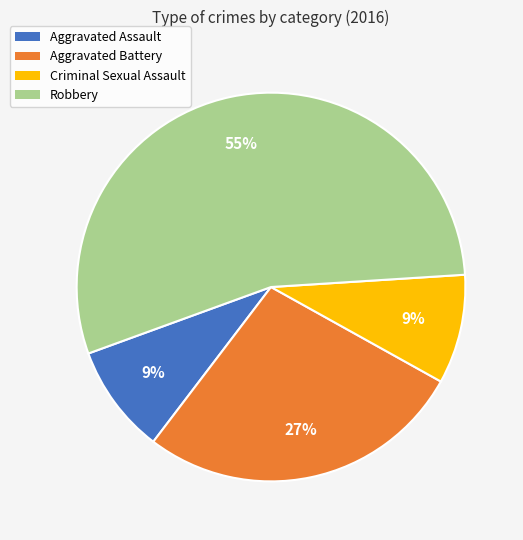

What percentage is the Criminal Sexual Assault slice, to the nearest percent?

9%